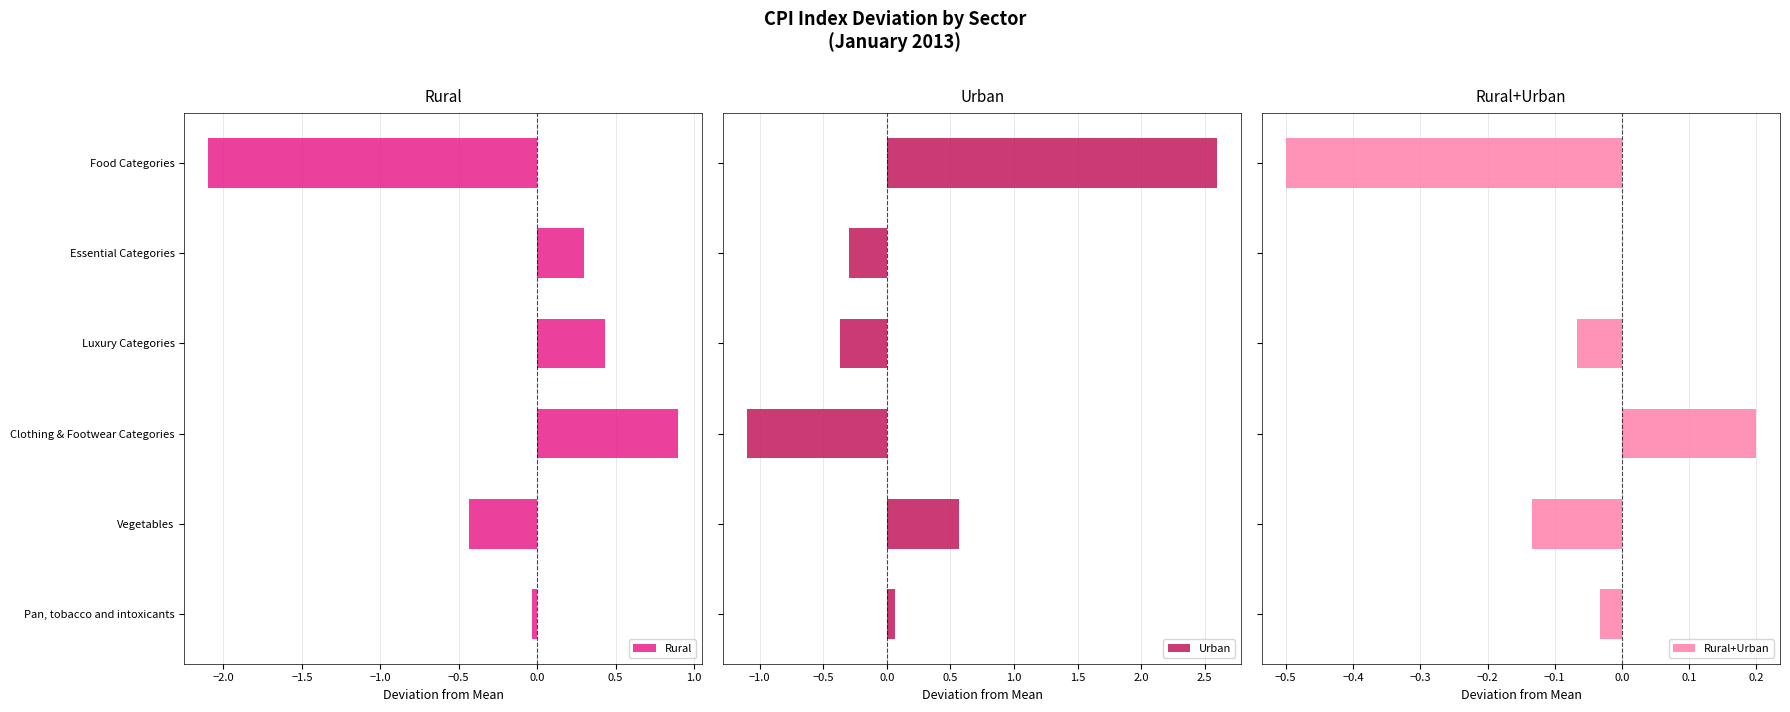

What is the difference between the maximum and second lowest values in the Rural series?

1.3